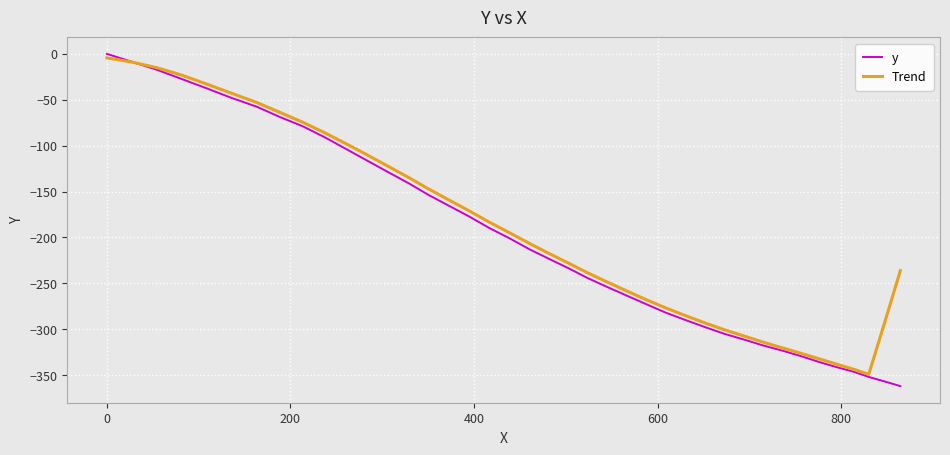

Which series has the largest range (max minus min)?

y